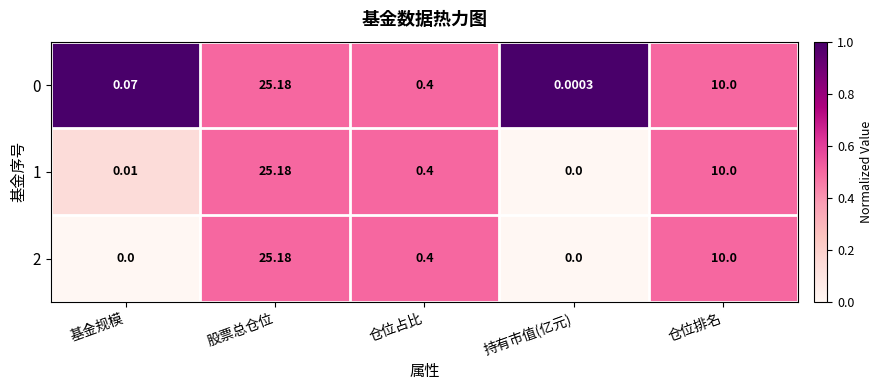

At which label is 2 closest to 12?

仓位排名